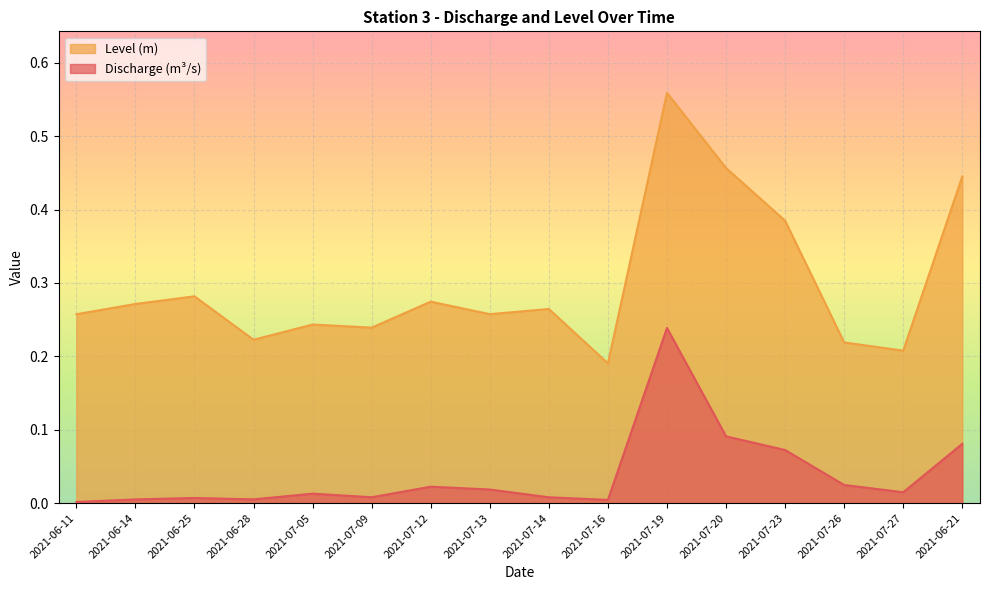

What is the spread (max minus min) of values at 2021-07-20?

0.4